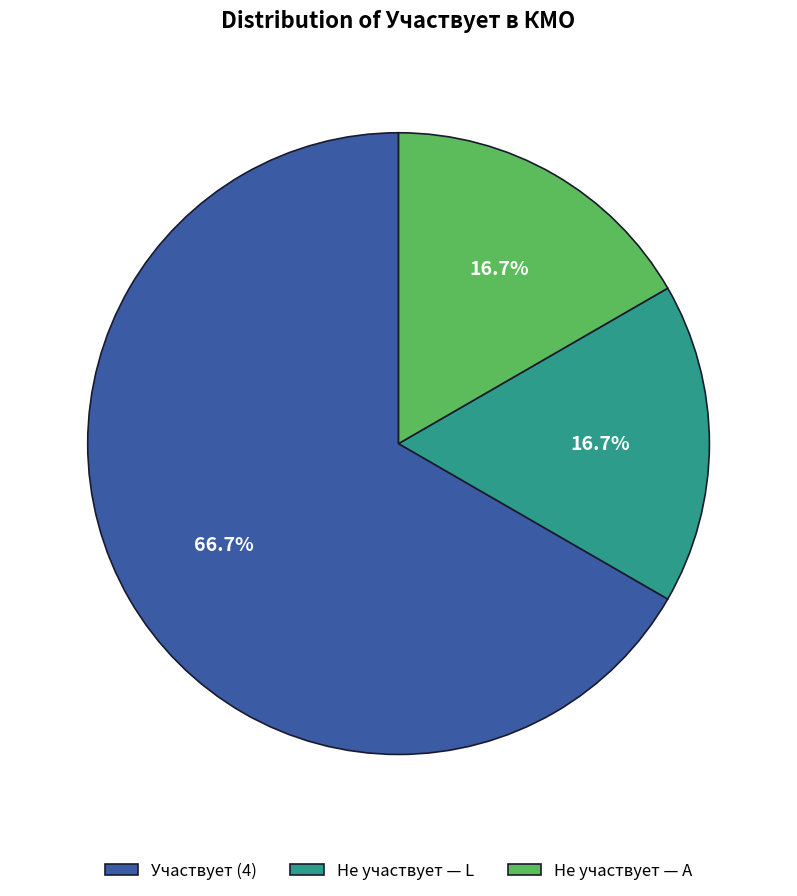

How many slices are in this pie chart?

3